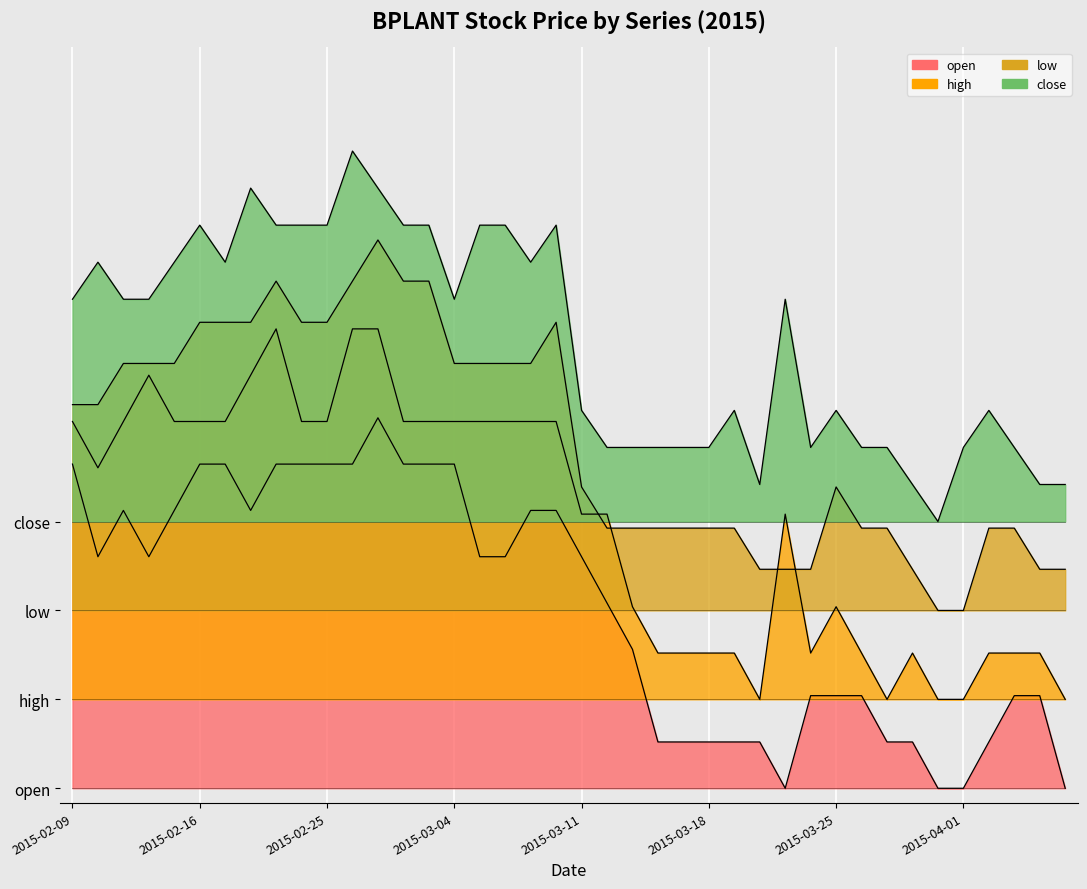

True or false: low and open intersect in this chart.

False